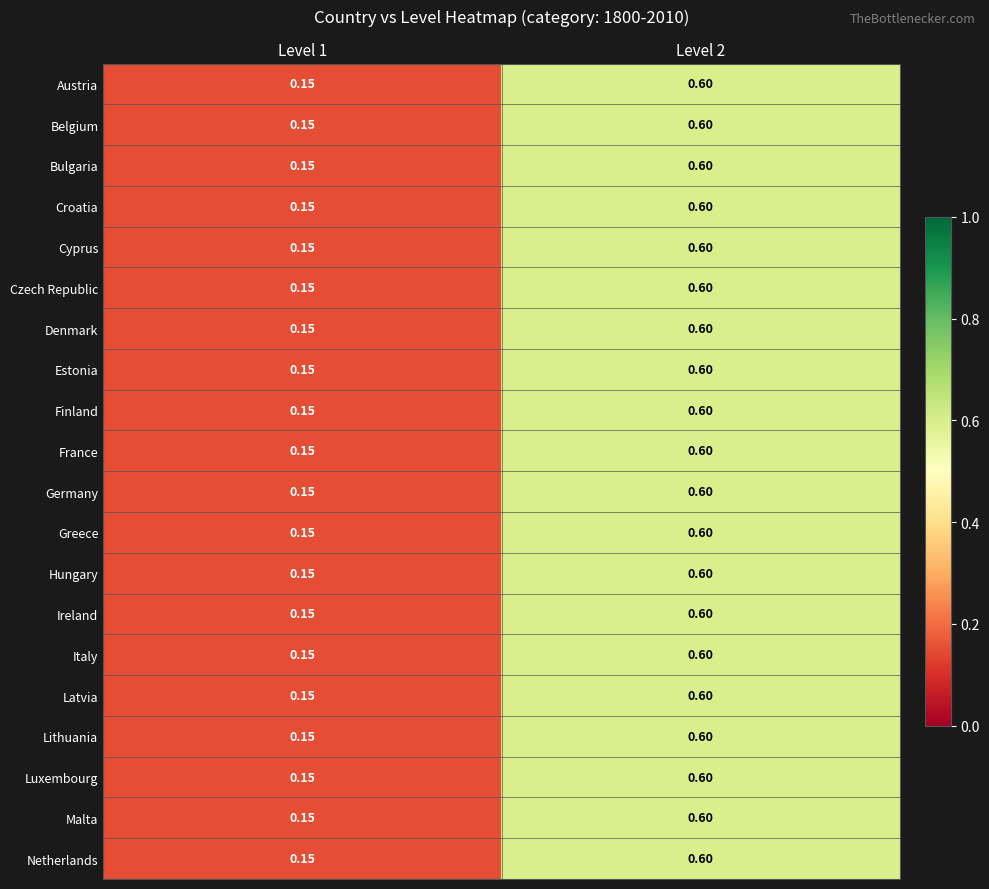

Is the value of Luxembourg at Level 2 greater than the value of Belgium at Level 1?

Yes